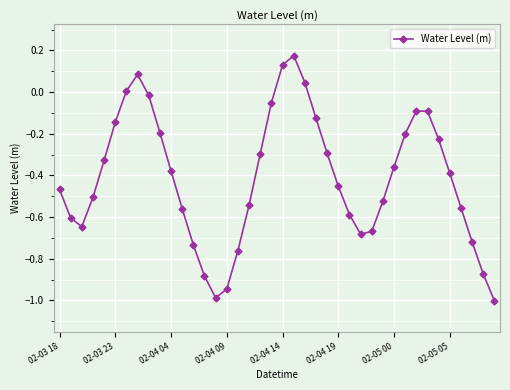

How many points are higher than both their immediate neighbors (excluding endpoints)?

3